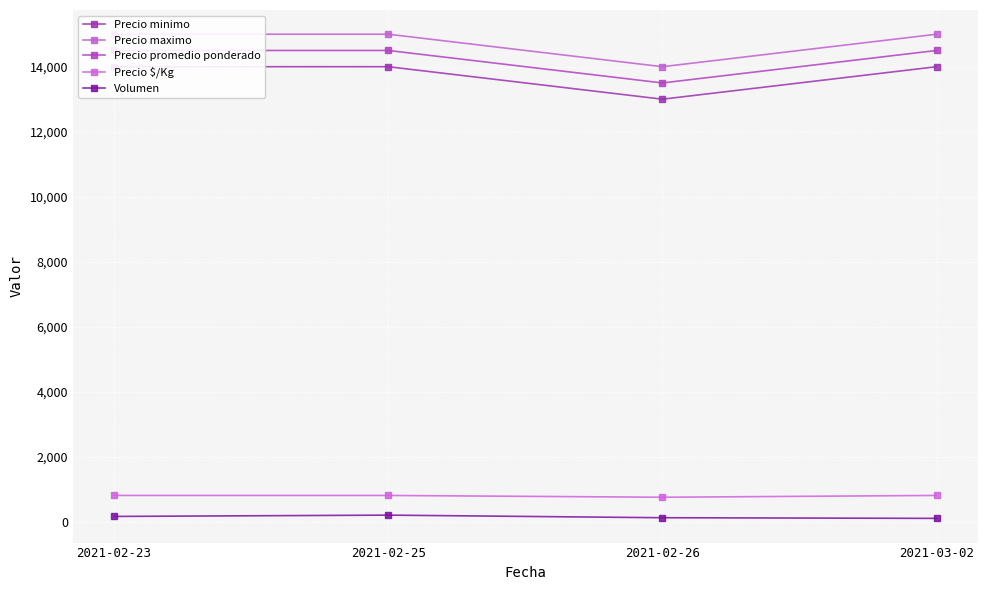

What is the maximum value for Precio $/Kg?

806